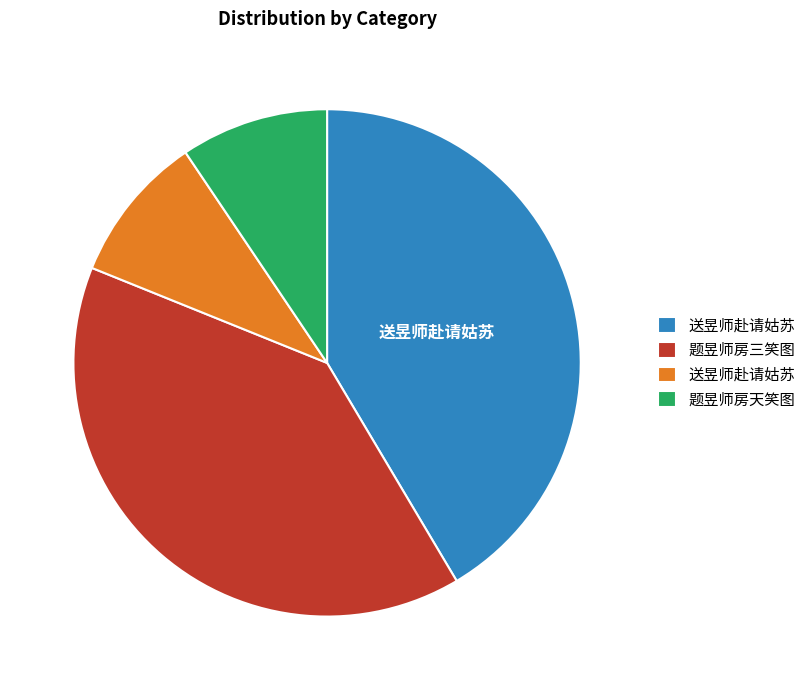

Is there any slice that represents more than half of the pie?

No